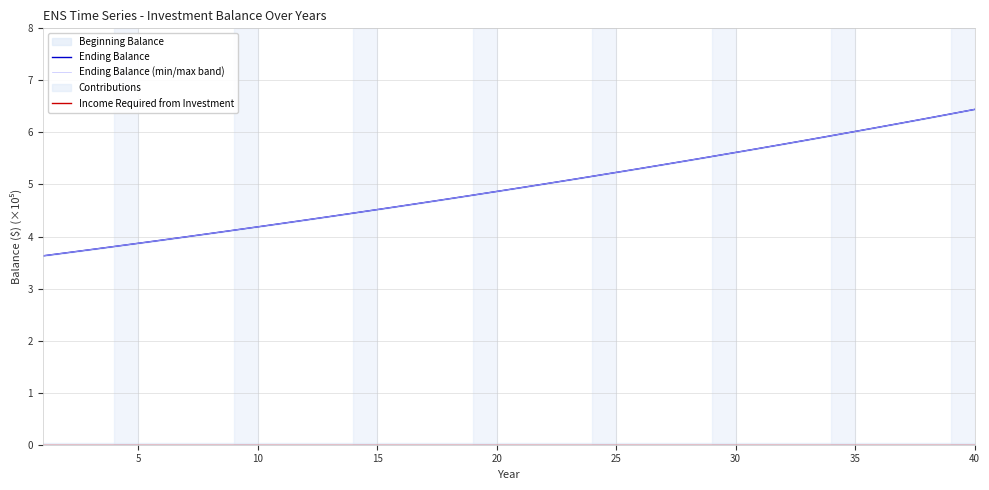

True or false: Income Required from Investment and Ending Balance (min/max band) intersect in this chart.

False